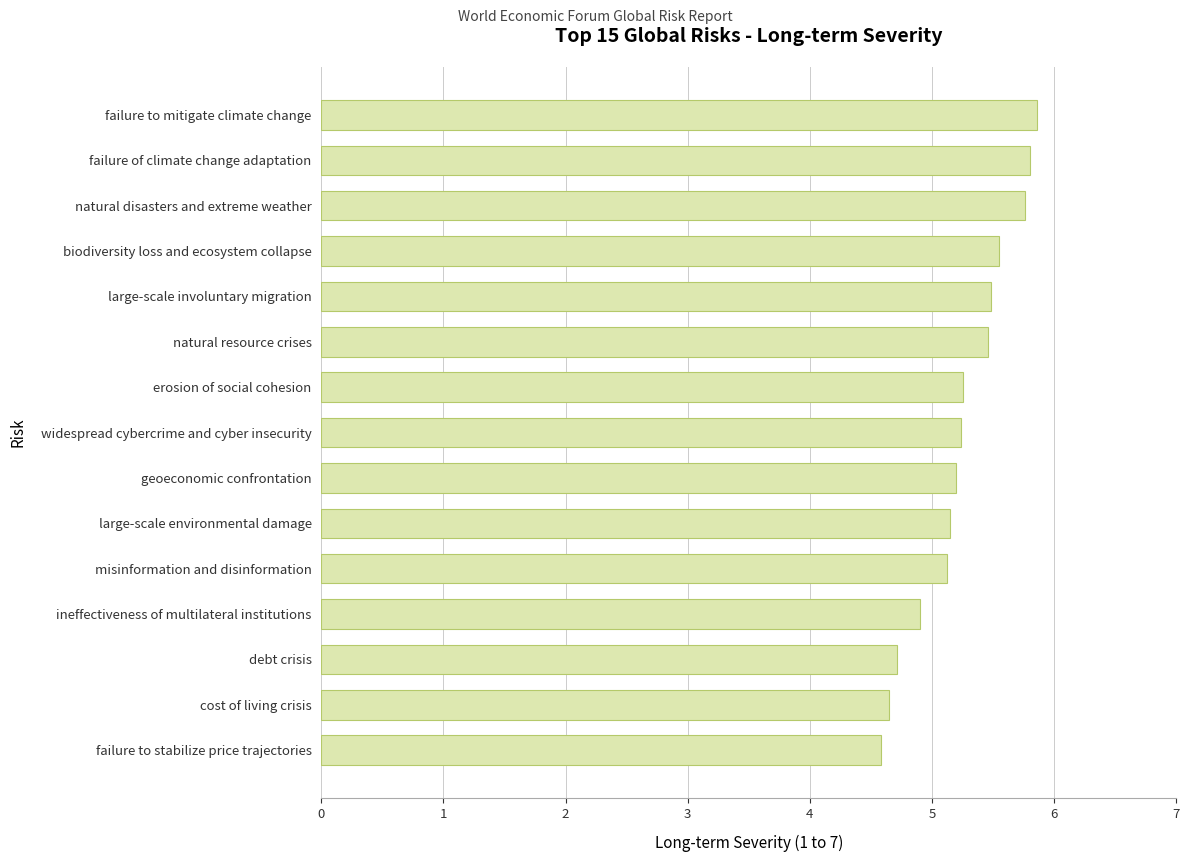

What is the difference between the maximum and second lowest values?

1.2